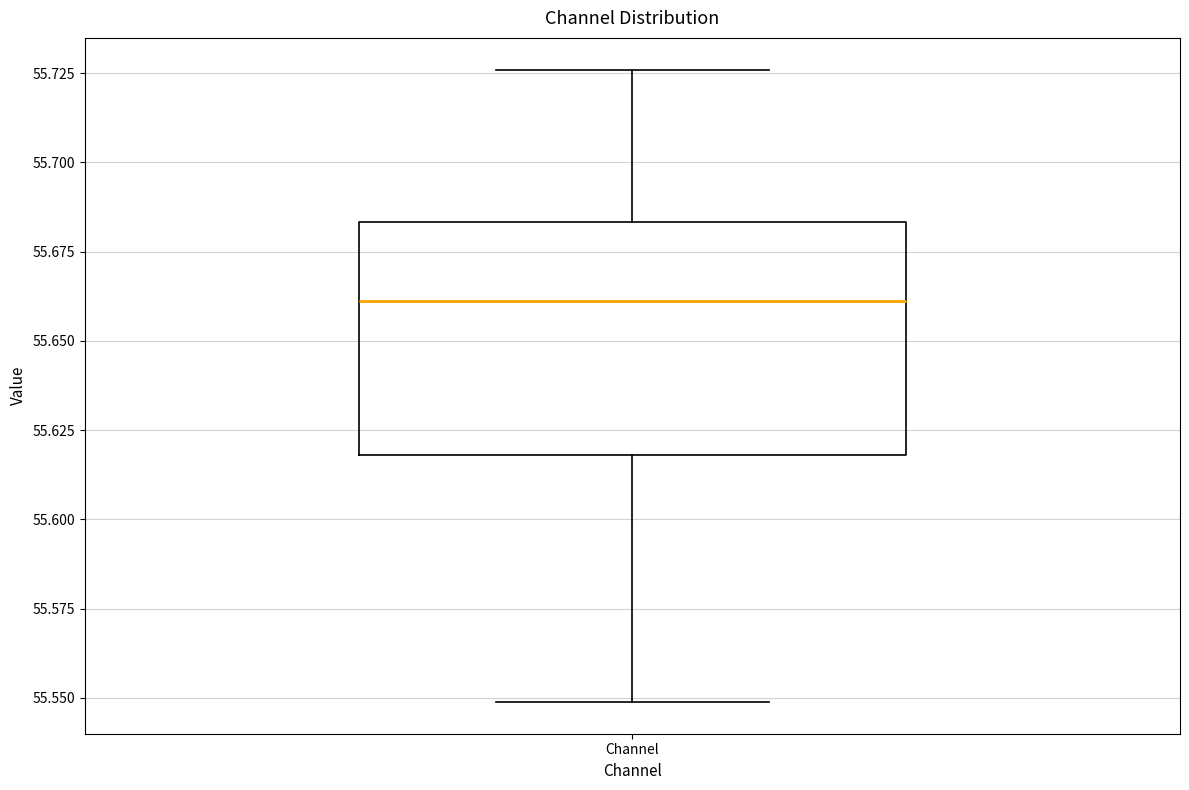

Where does the upper whisker of the box for Channel end on the y-axis? The values are not printed on the chart, so give them approximately, as read against the axis.

55.725